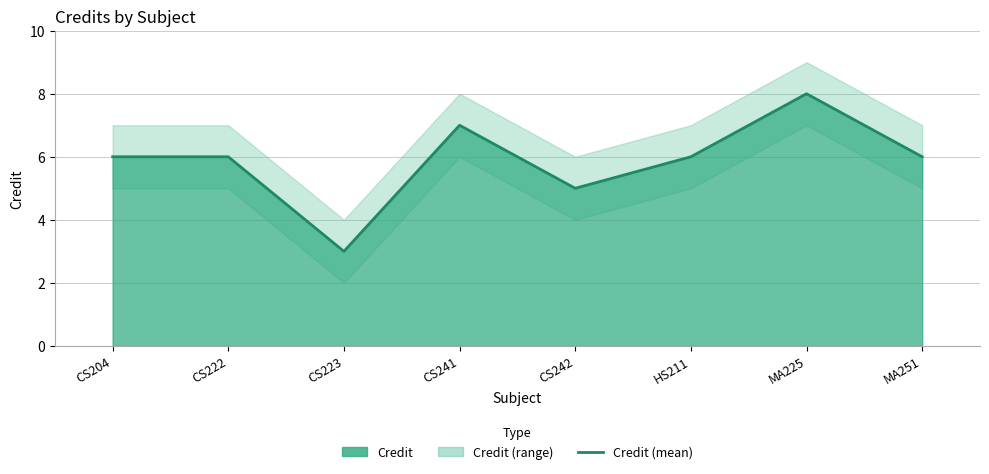

How many data points are less than 6?

2